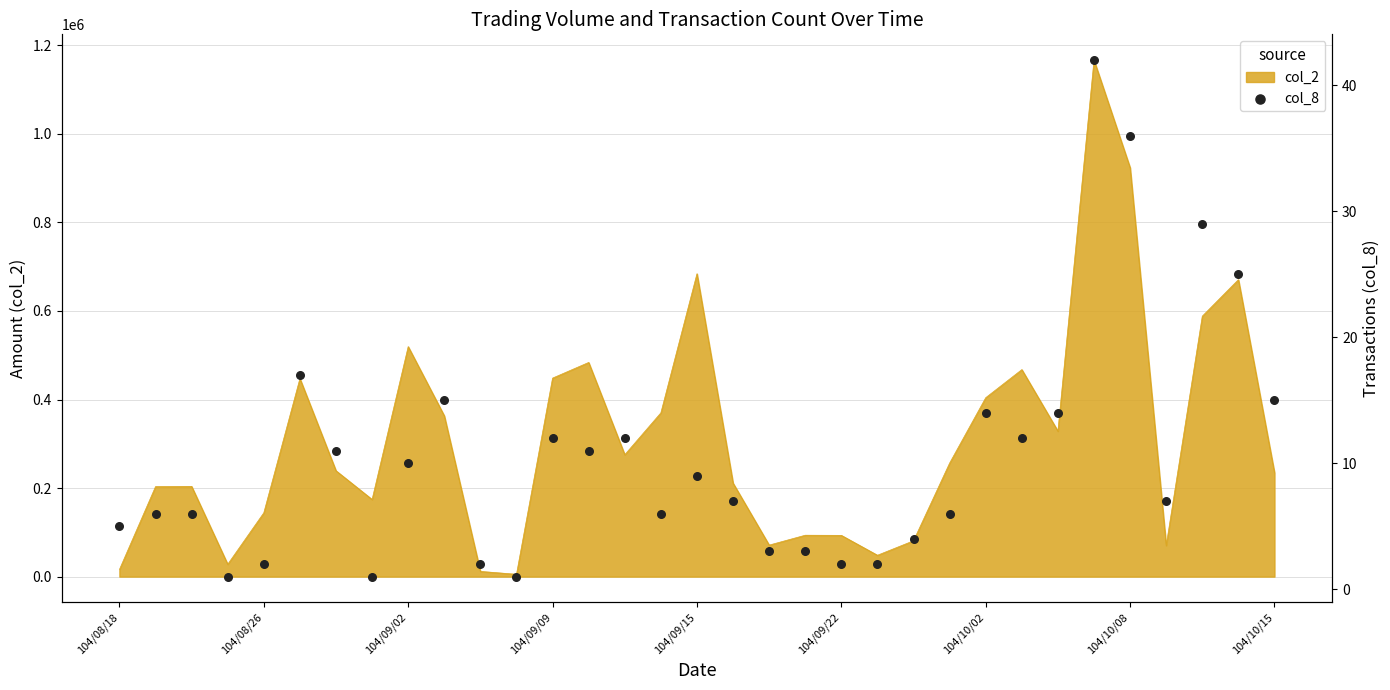

What is the ratio of the value at 31 to the value at 24?

1.8